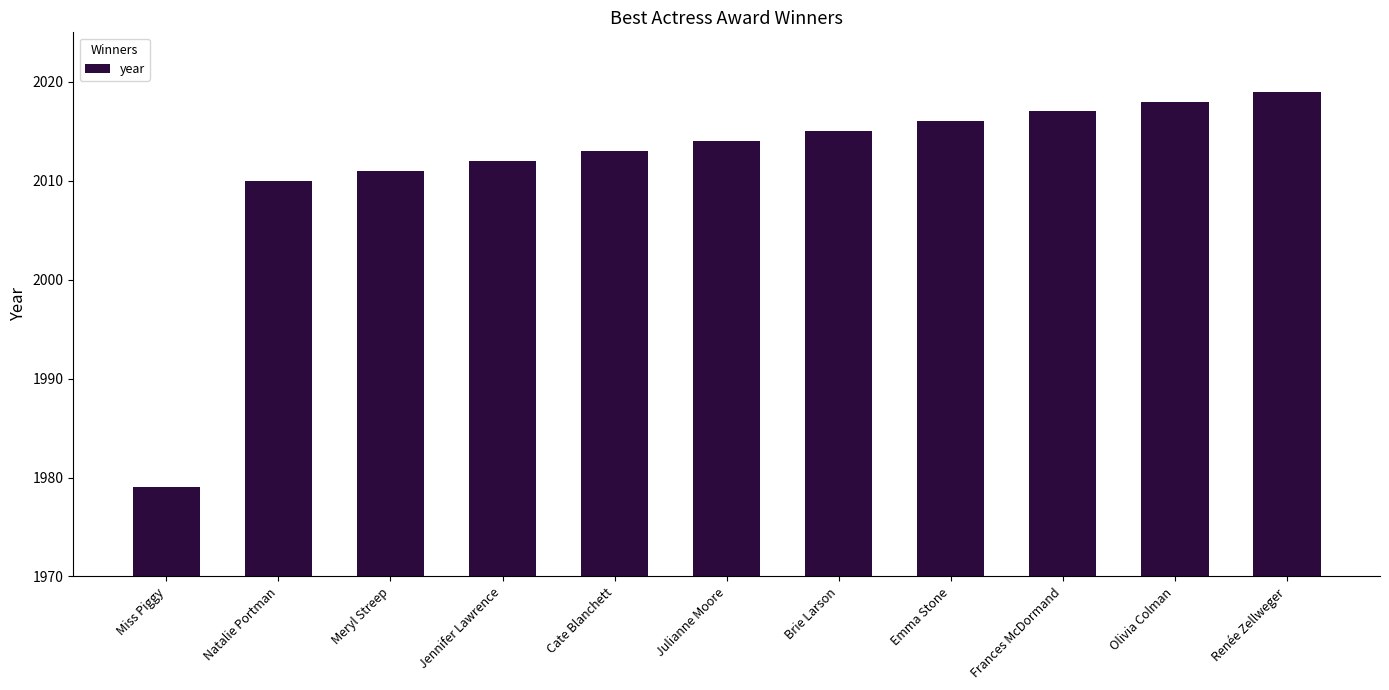

What is the maximum value shown in the chart?

2019